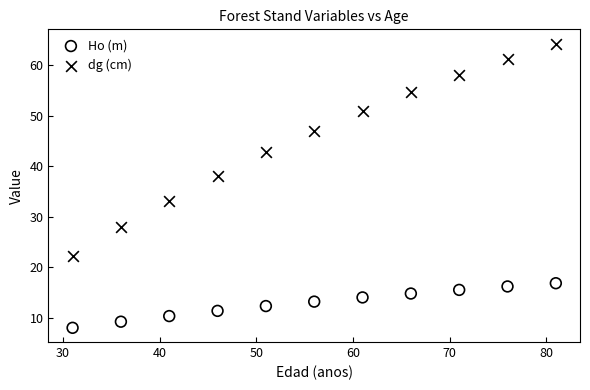

Across all data points, what is the range of Y values (max minus min)?

56.2